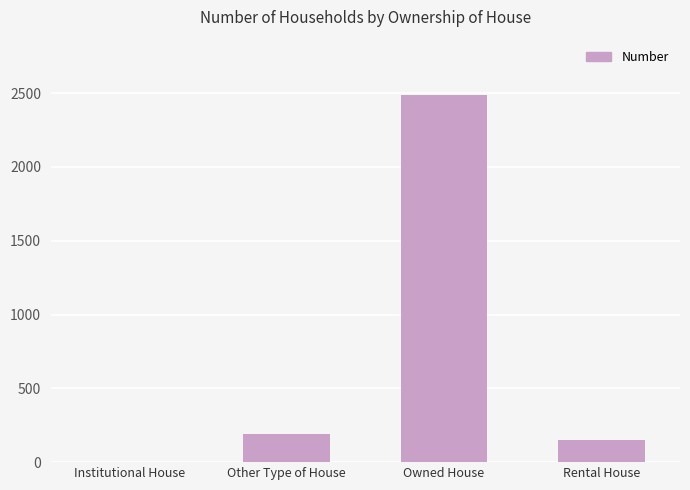

What is the difference between the values at Rental House and Other Type of House?

37